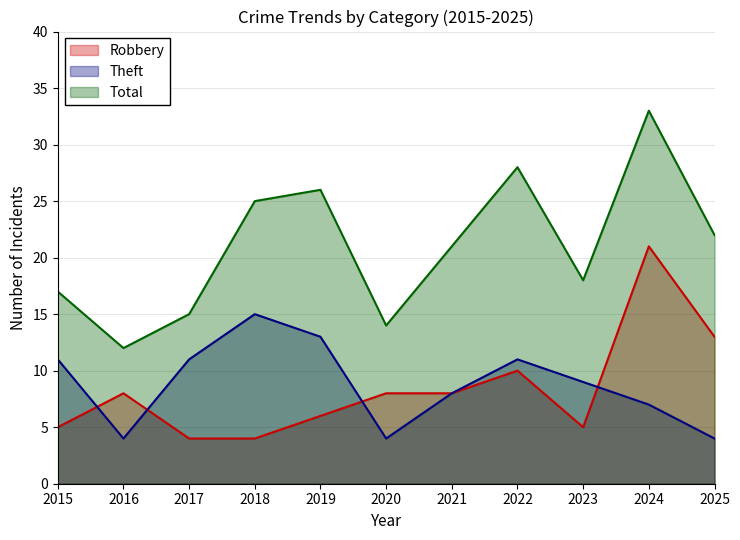

What is the value of the Robbery point at the 2nd from the left?

8